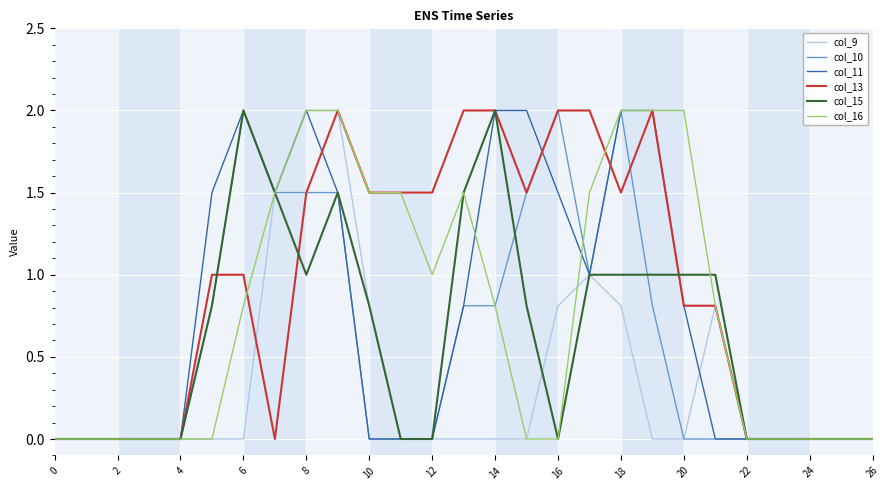

Which series has the largest total across all categories?

col_13